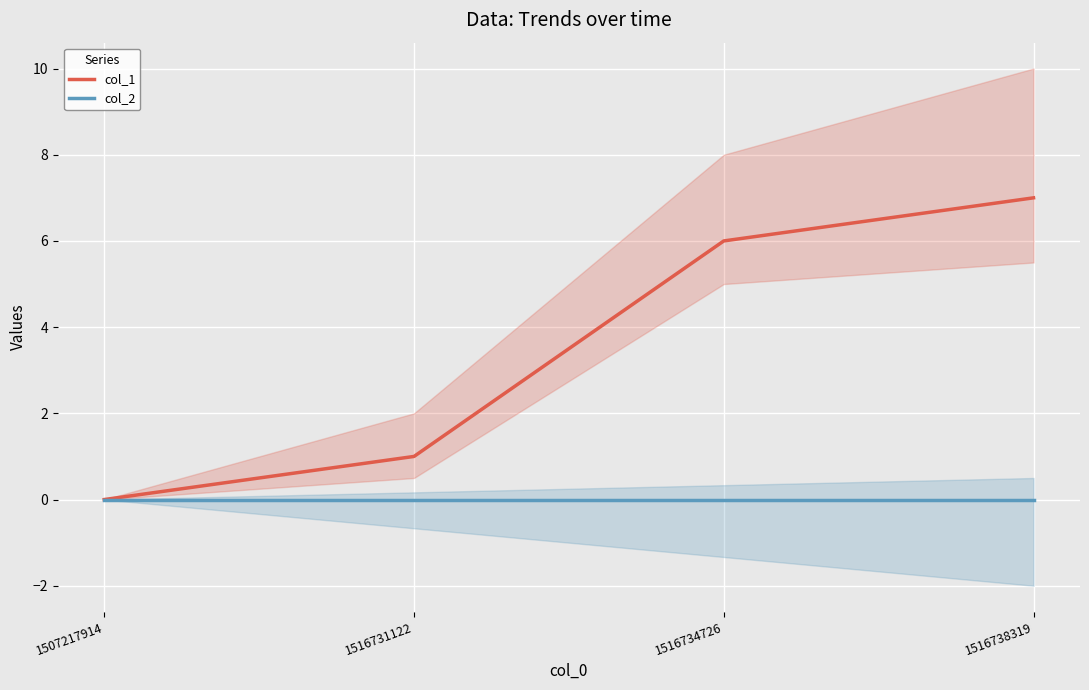

Where is col_2 nearest to the value 0?

1507217914